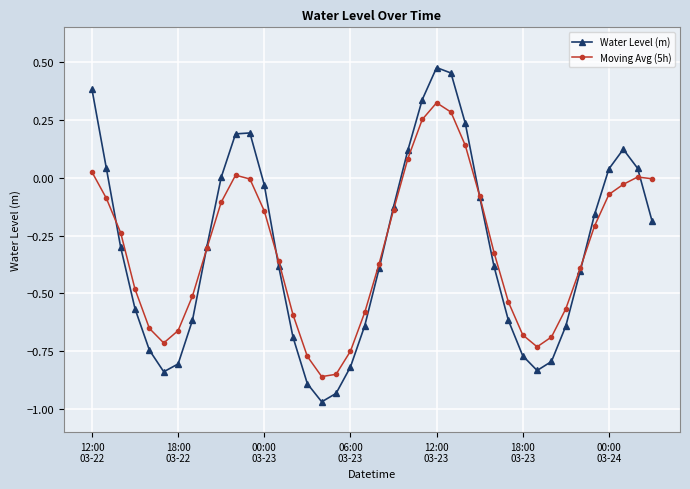

List the series in order of their peak value, highest first.

Water Level (m), Moving Avg (5h)